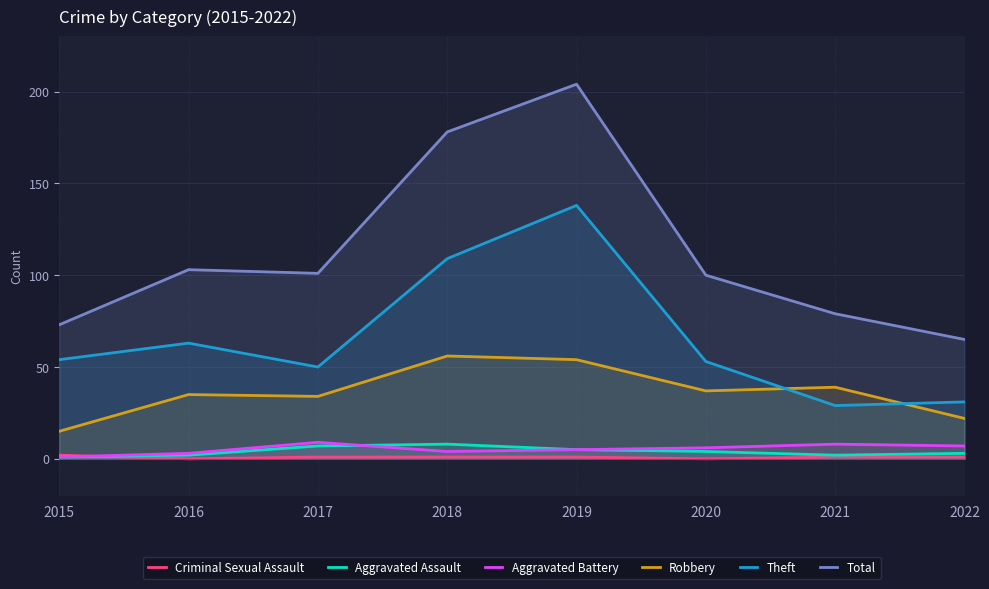

How many lines are shown in the chart?

6